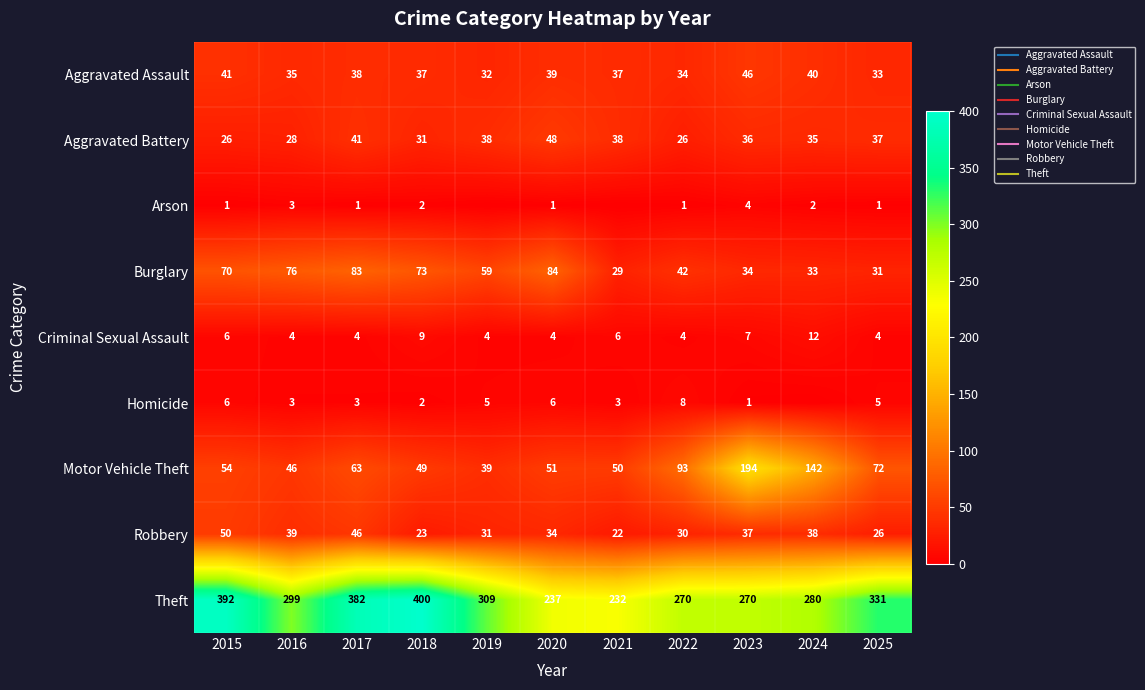

Rank the series by their maximum value, from lowest to highest.

Arson, Homicide, Criminal Sexual Assault, Aggravated Assault, Aggravated Battery, Robbery, Burglary, Motor Vehicle Theft, Theft